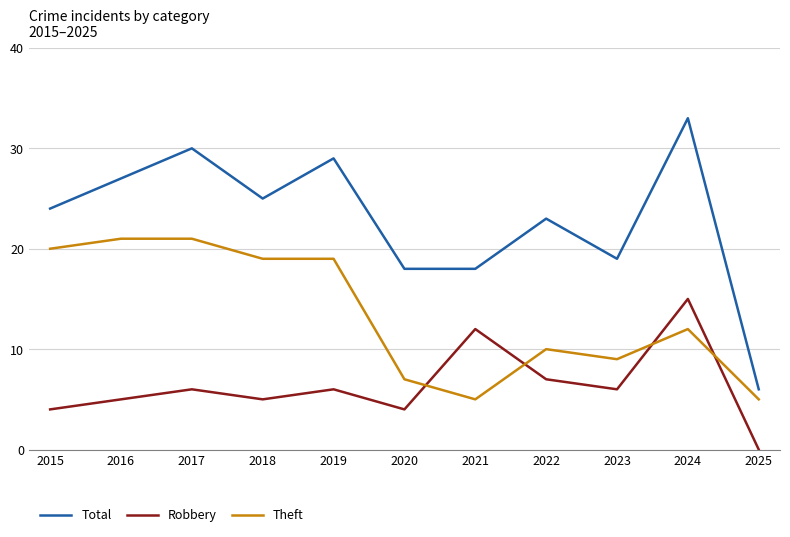

At which category is the sum across all series the highest?

2024